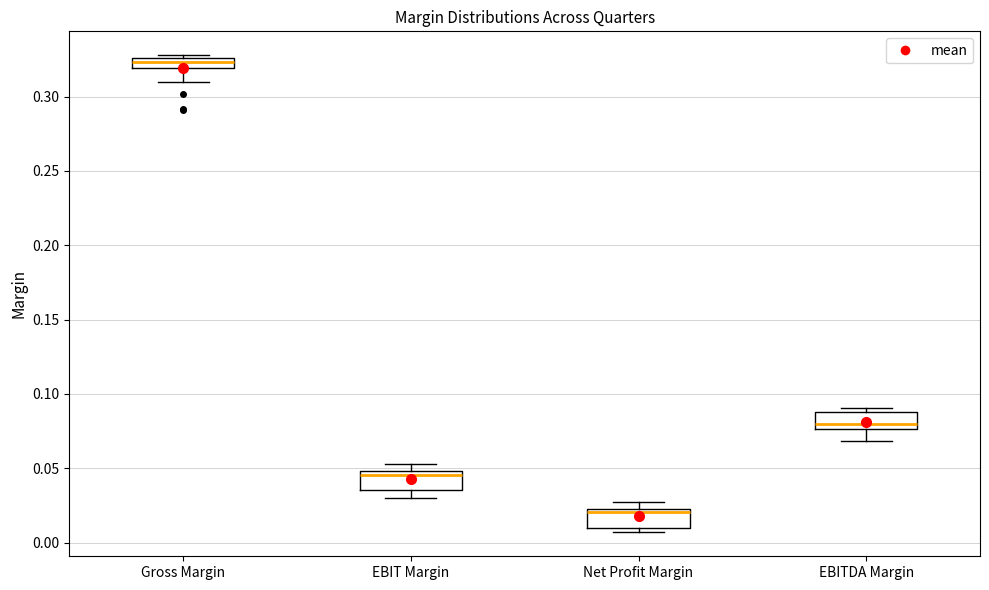

Where does the median line of the box for EBIT Margin sit on the y-axis? The values are not printed on the chart, so give them approximately, as read against the axis.

0.045